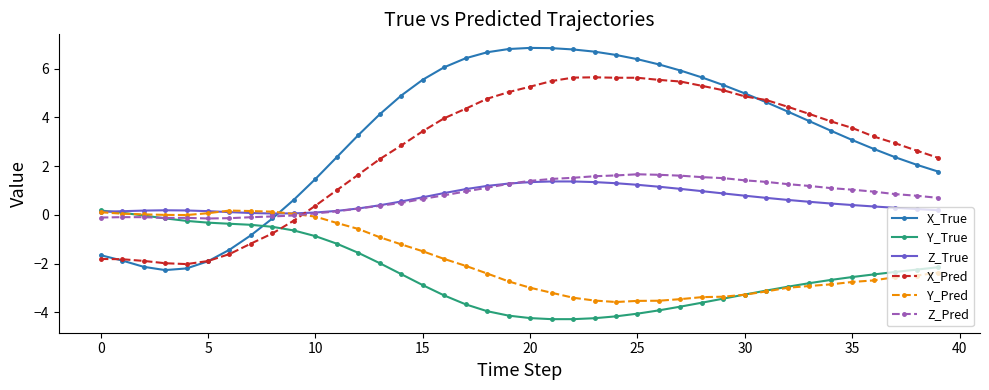

True or false: Z_True has more than 1 interior local peaks.

True